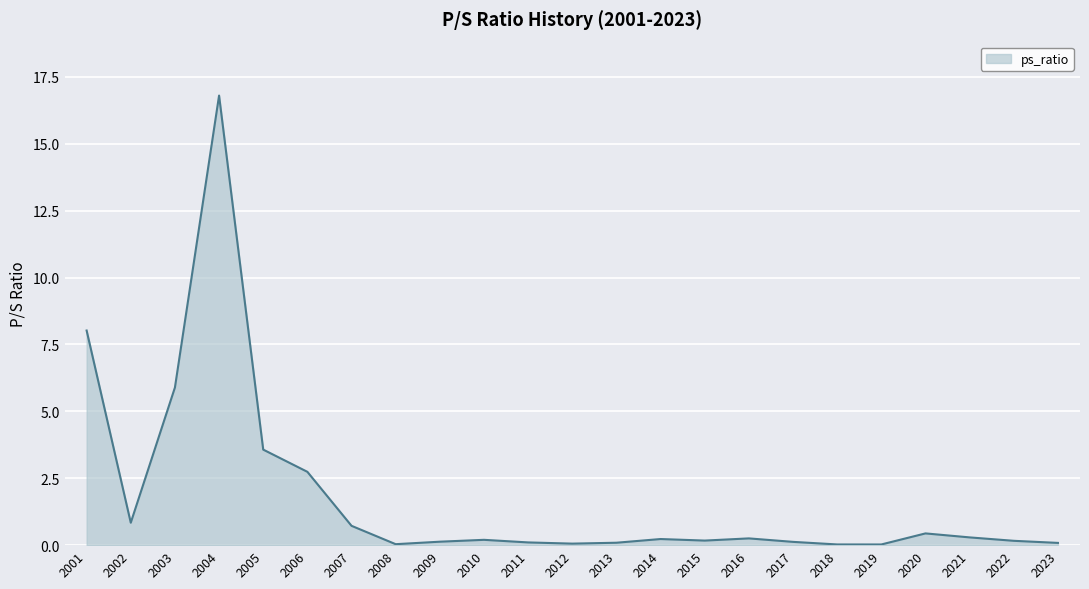

Where is the first local minimum?

2002